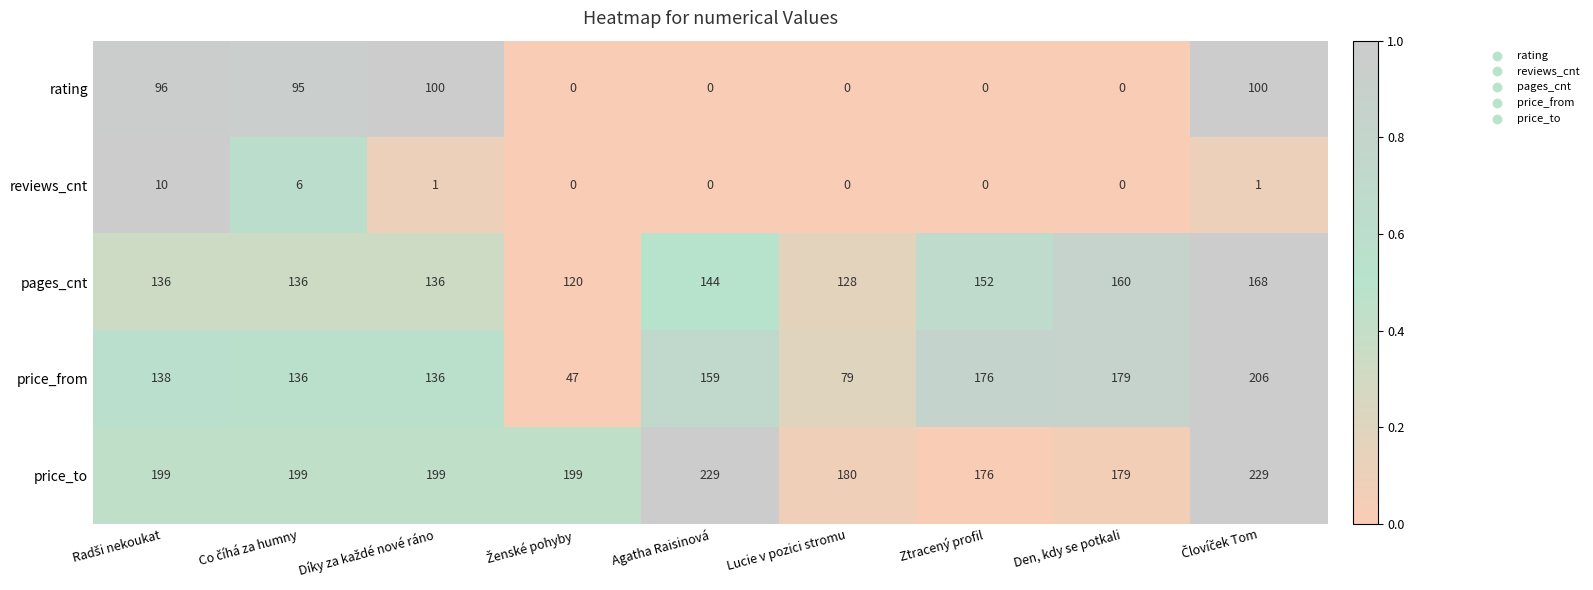

What is the average value of the pages_cnt series?

142